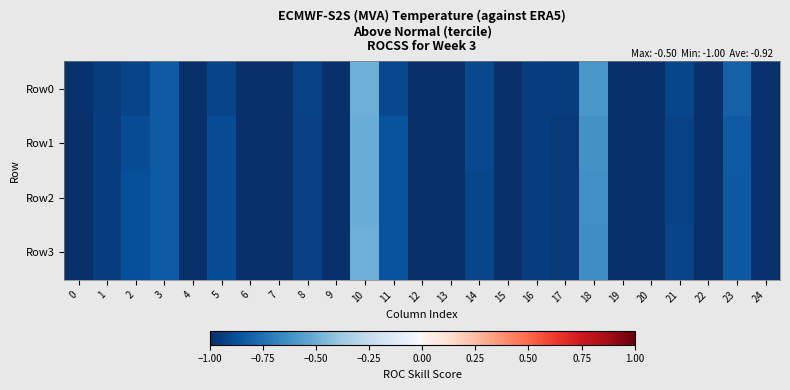

Between 24 and 17, which is larger?

17